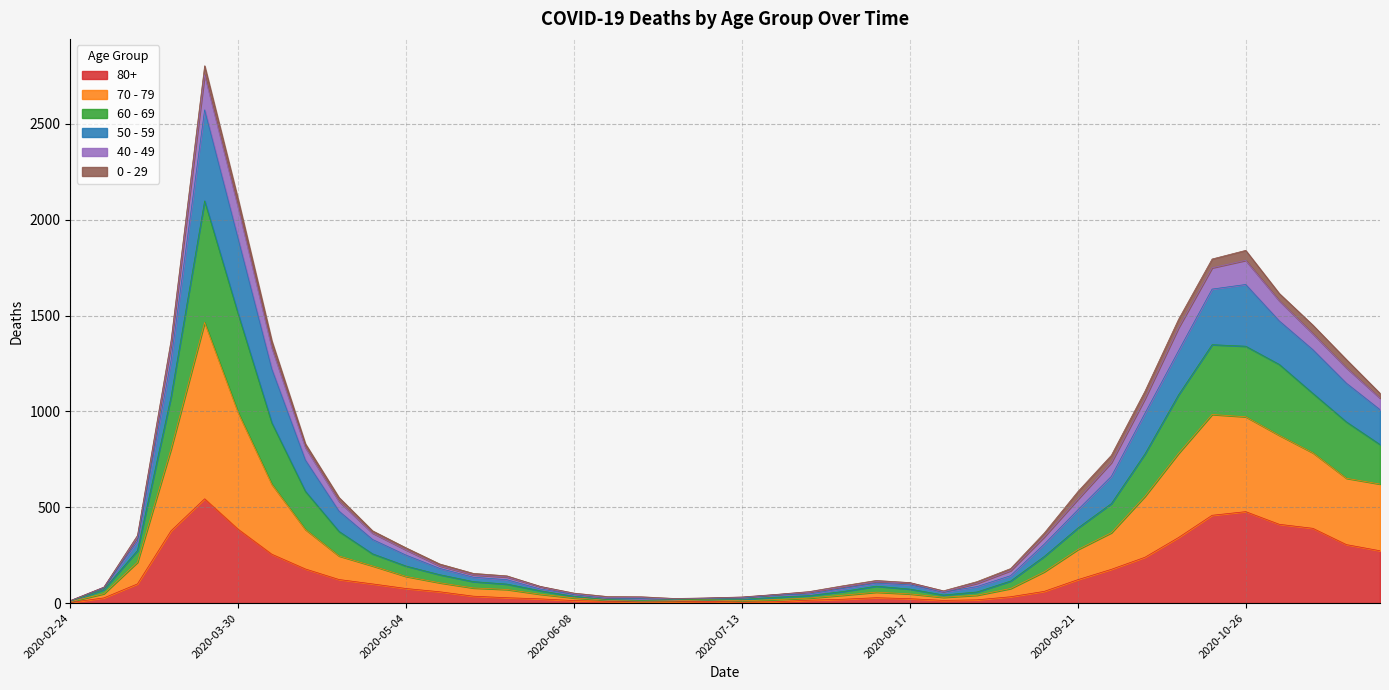

How many lines are shown in the chart?

6